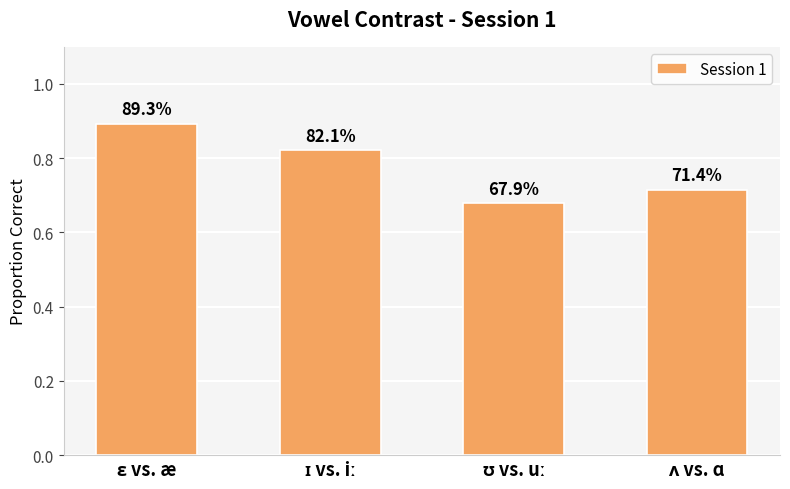

How many bars are there in total?

4